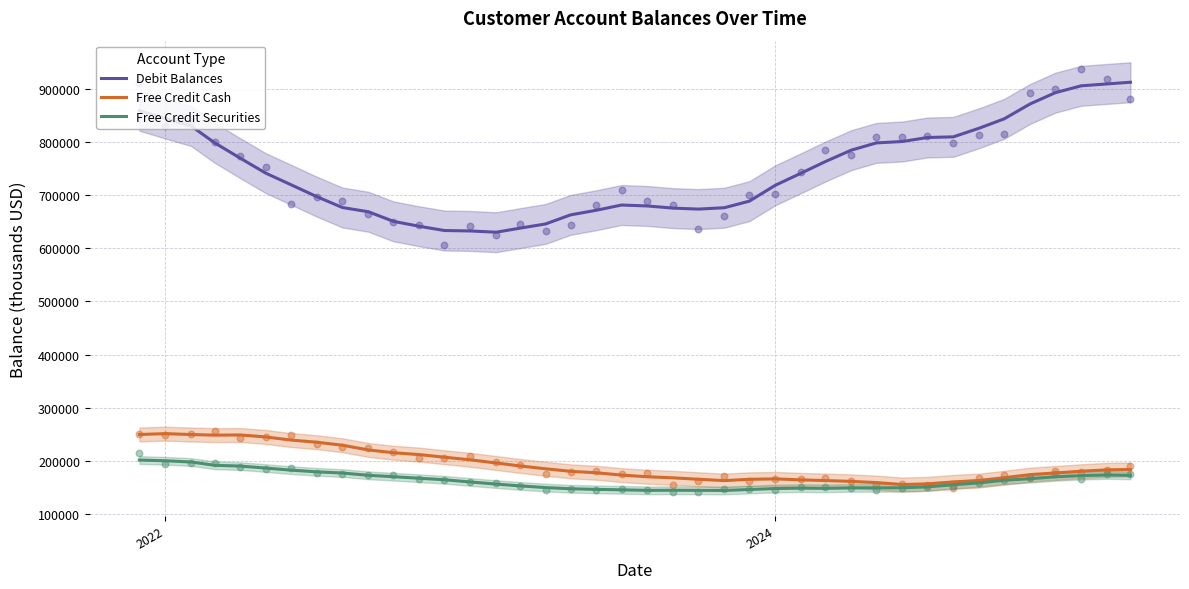

At how many categories does at least one series exceed 531255?

40